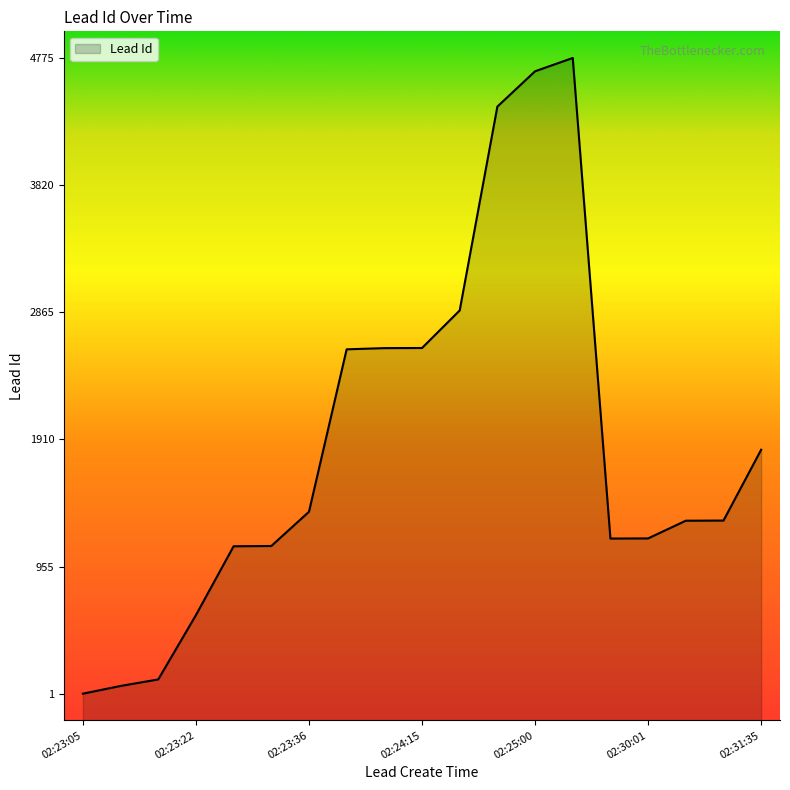

Which has a higher value, 02:29:55 or 02:23:22?

02:29:55